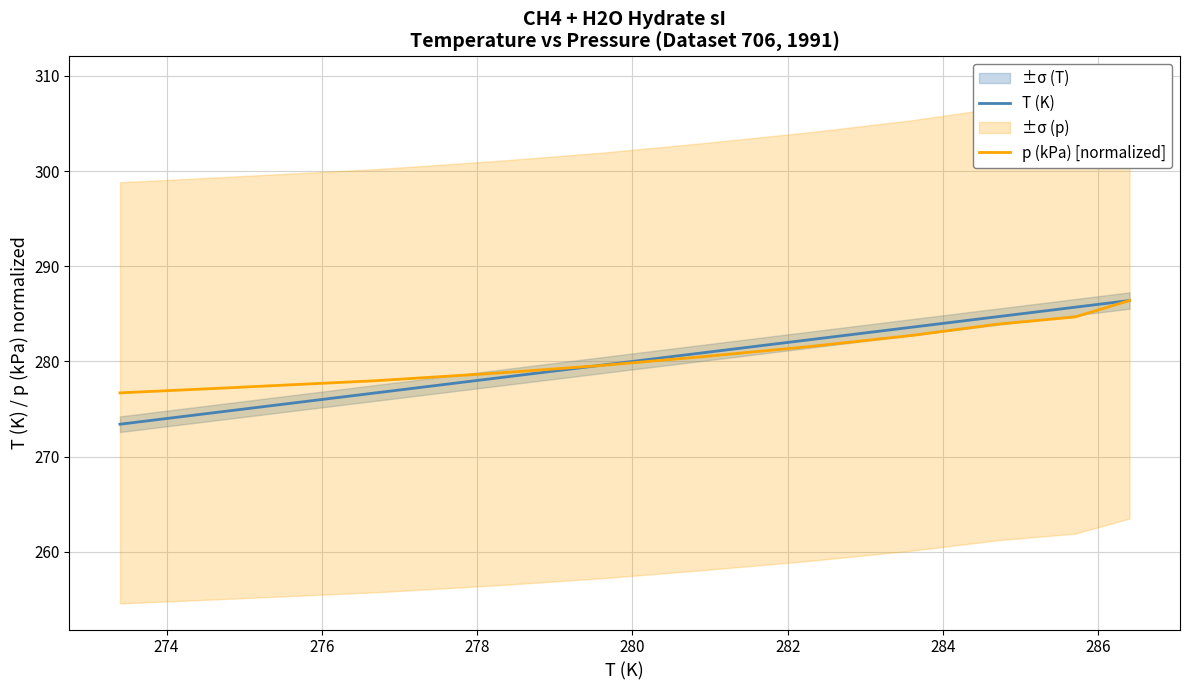

What is the maximum value for T (K)?

286.4